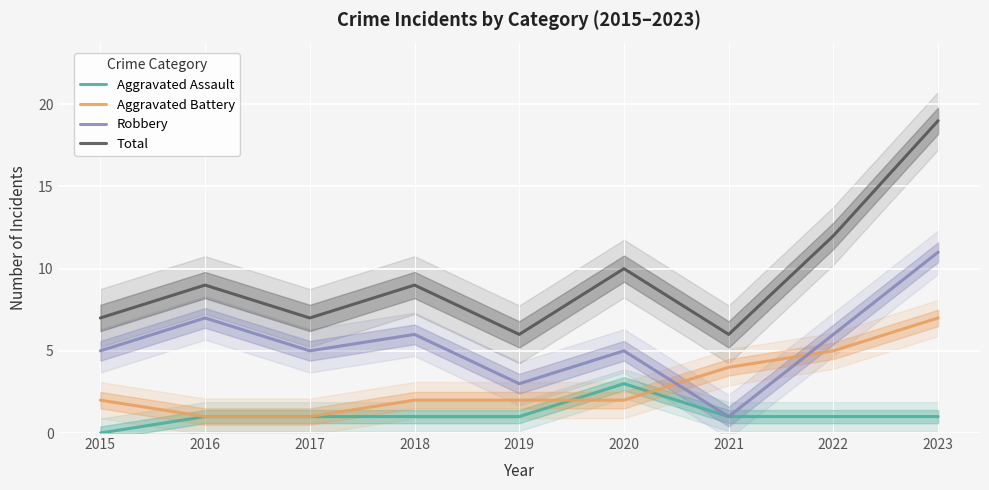

The value of Total at 2023 is 7. True or false?

False